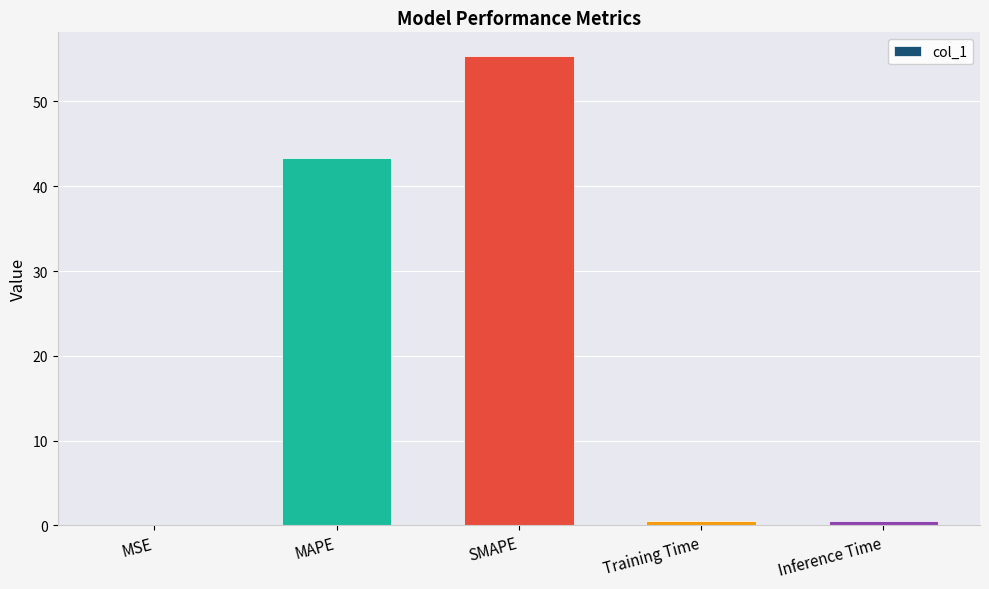

Is it true that the value at MAPE is 43.4?

True